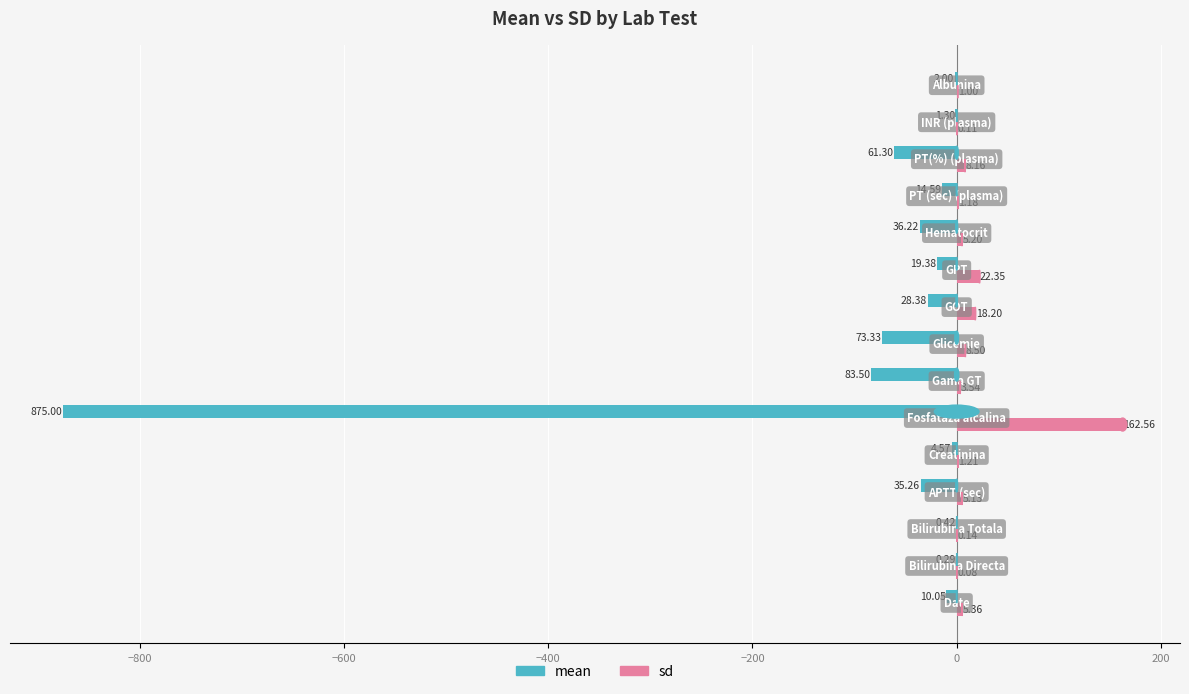

What is the sum of all sd values?

242.7